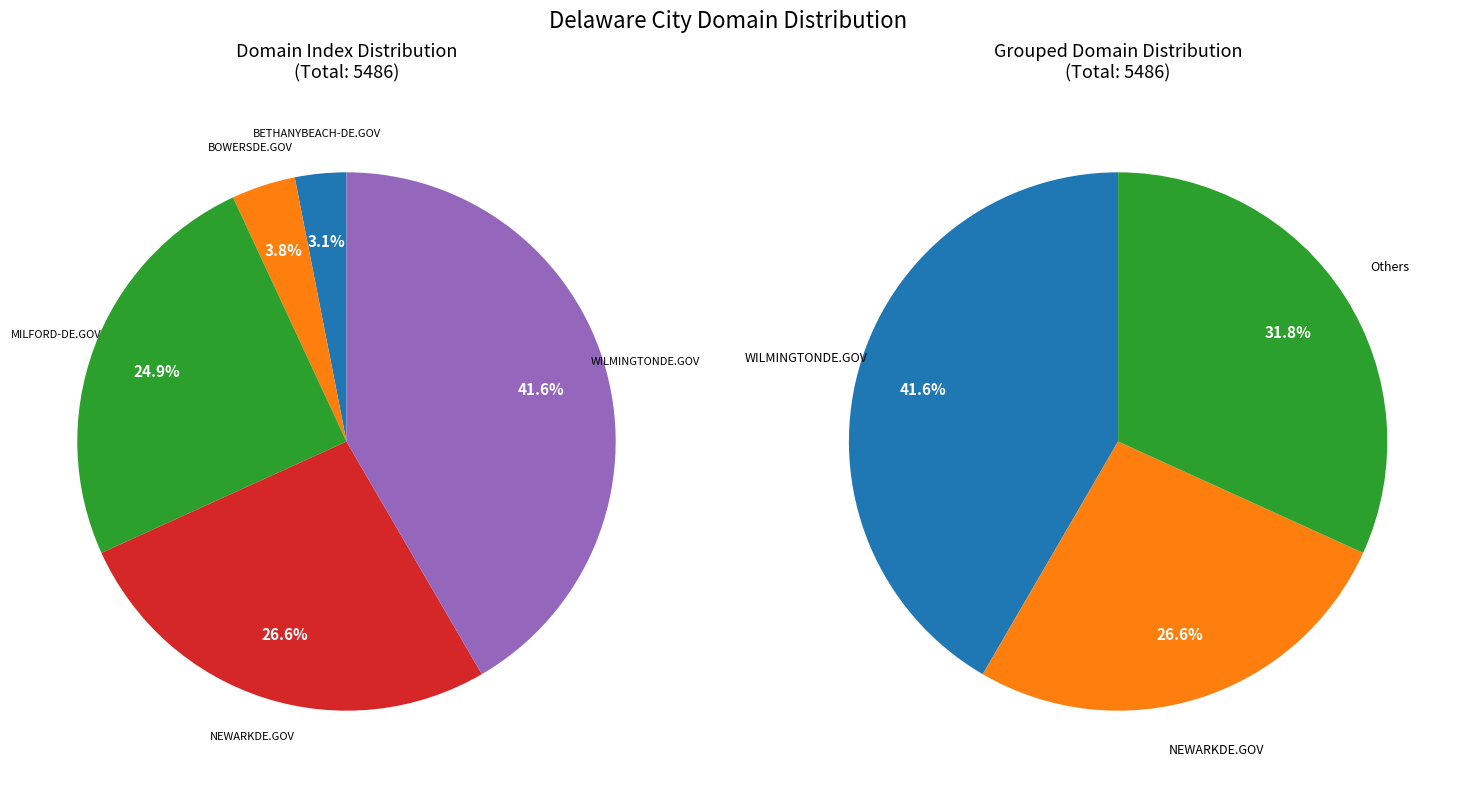

True or false: BETHANYBEACH-DE.GOV accounts for 1% of the total.

False